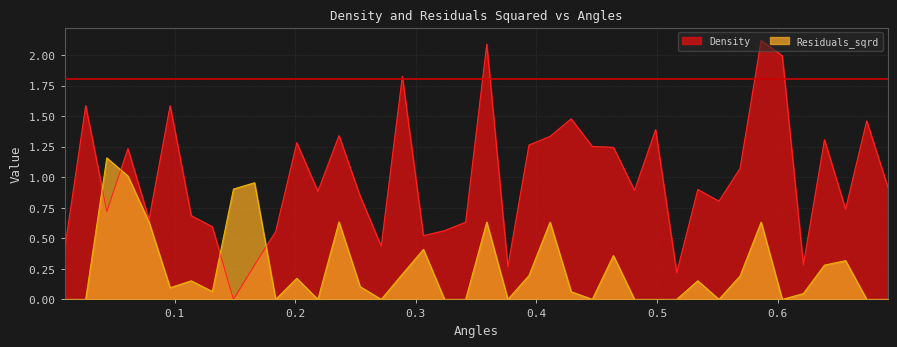

At how many categories does at least one series exceed 1?

19